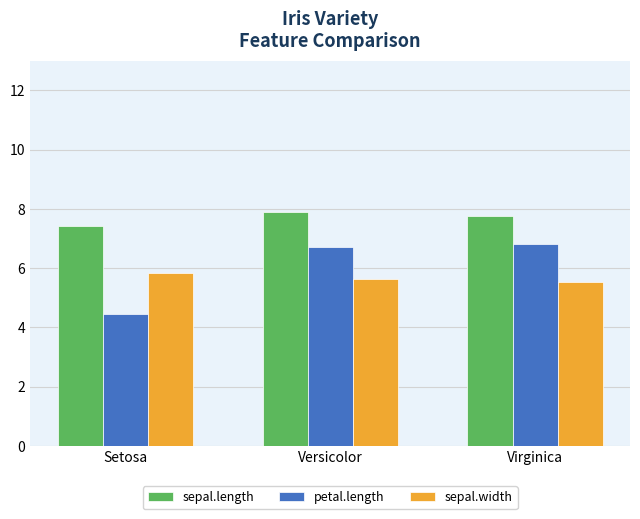

The value of sepal.length at Versicolor is 10.8. True or false?

False